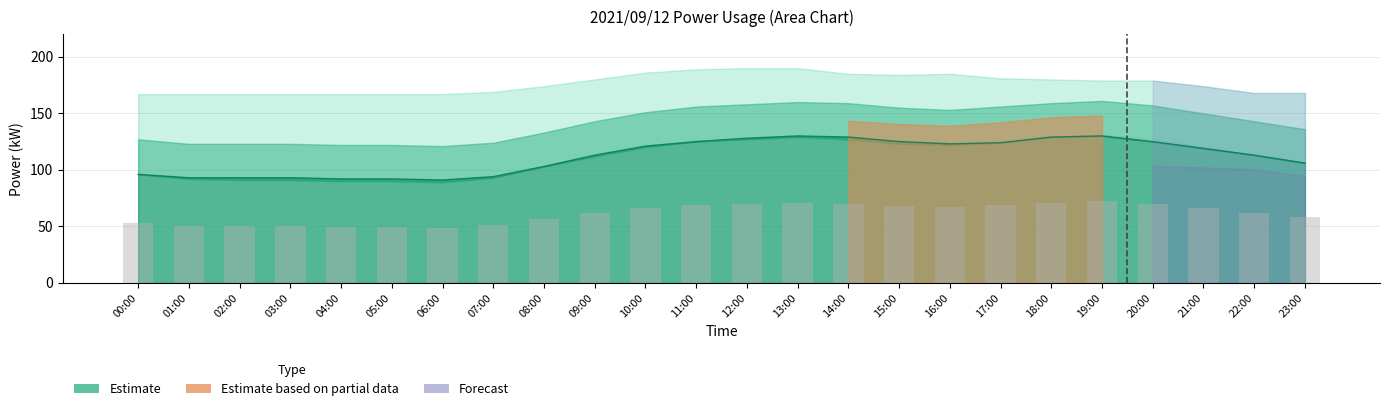

Which label corresponds to the smallest value in the chart?

06:00